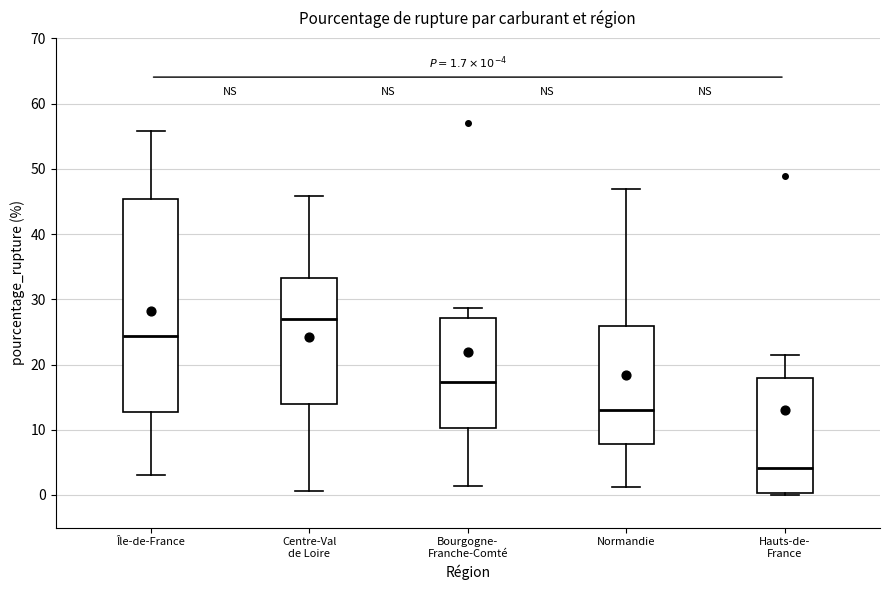

Which box's median line is the lowest?

Hauts-de- France